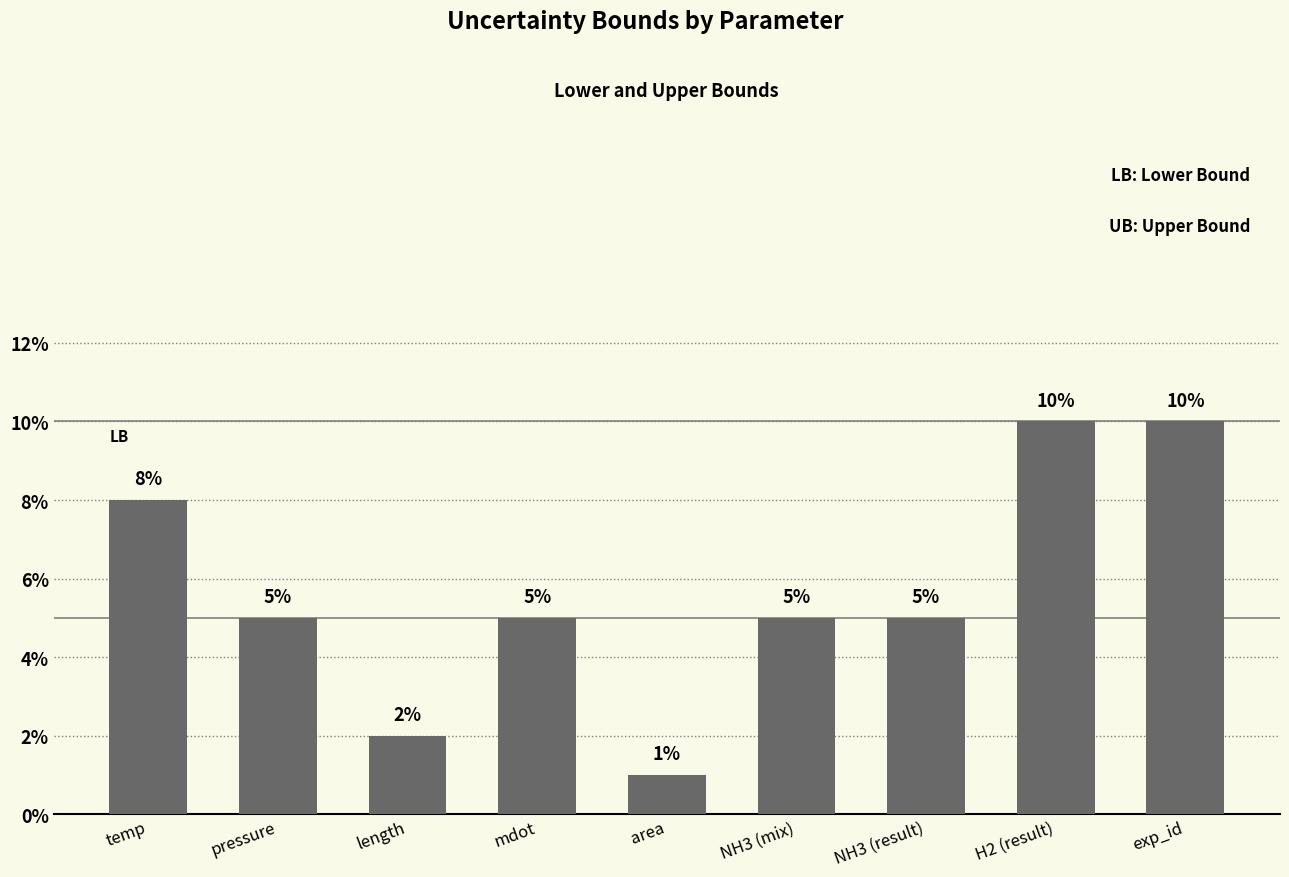

What is the label of the 4th bar from the right?

NH3 (mix)